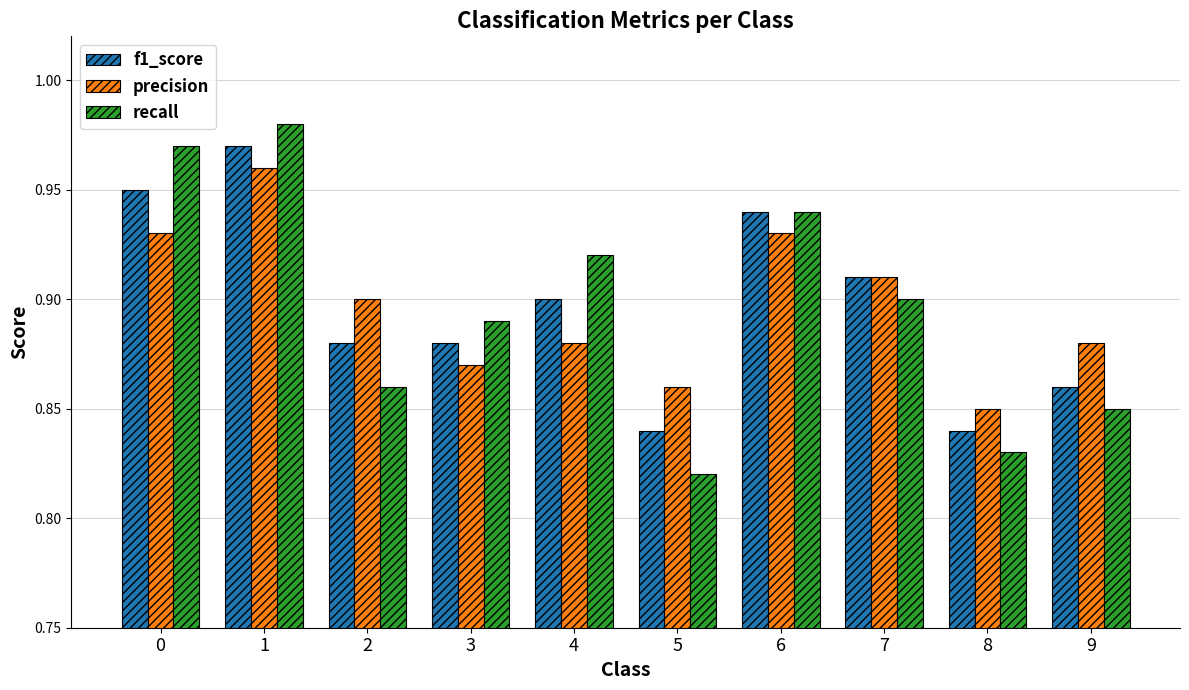

Which series has the widest spread of values?

recall